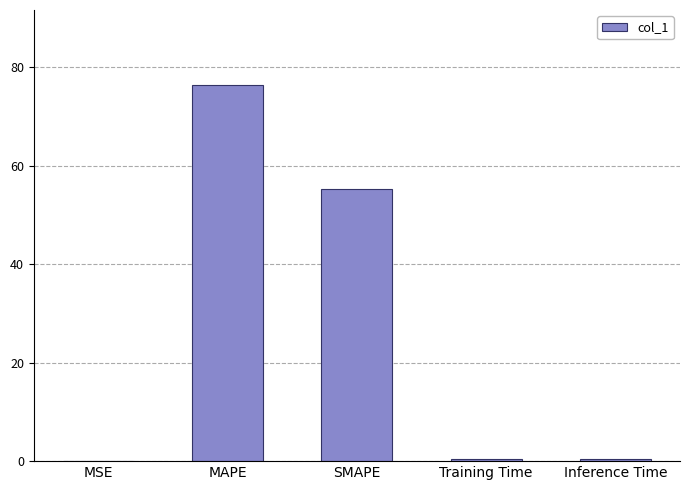

Approximately how many times larger is the value at MAPE compared to SMAPE?

1.4